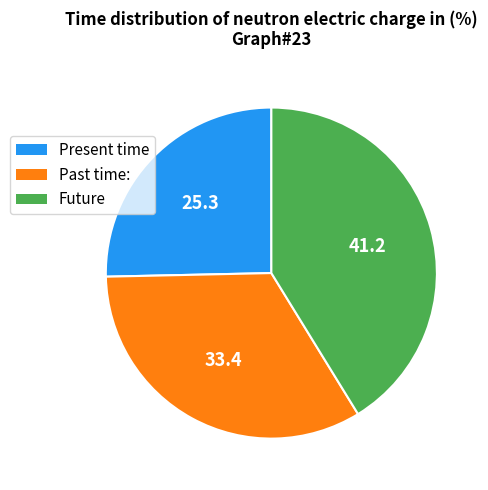

Is there a majority slice in this chart?

No